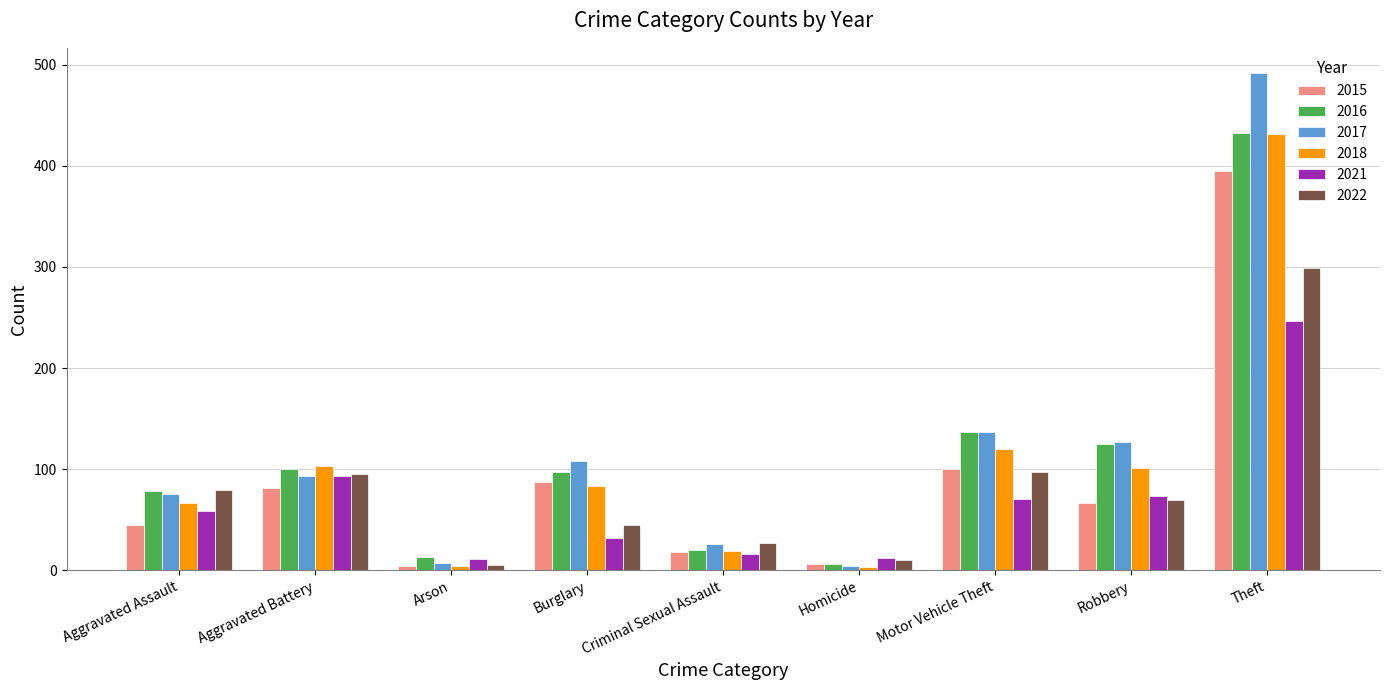

The value of 2022 at Criminal Sexual Assault is 27. True or false?

True